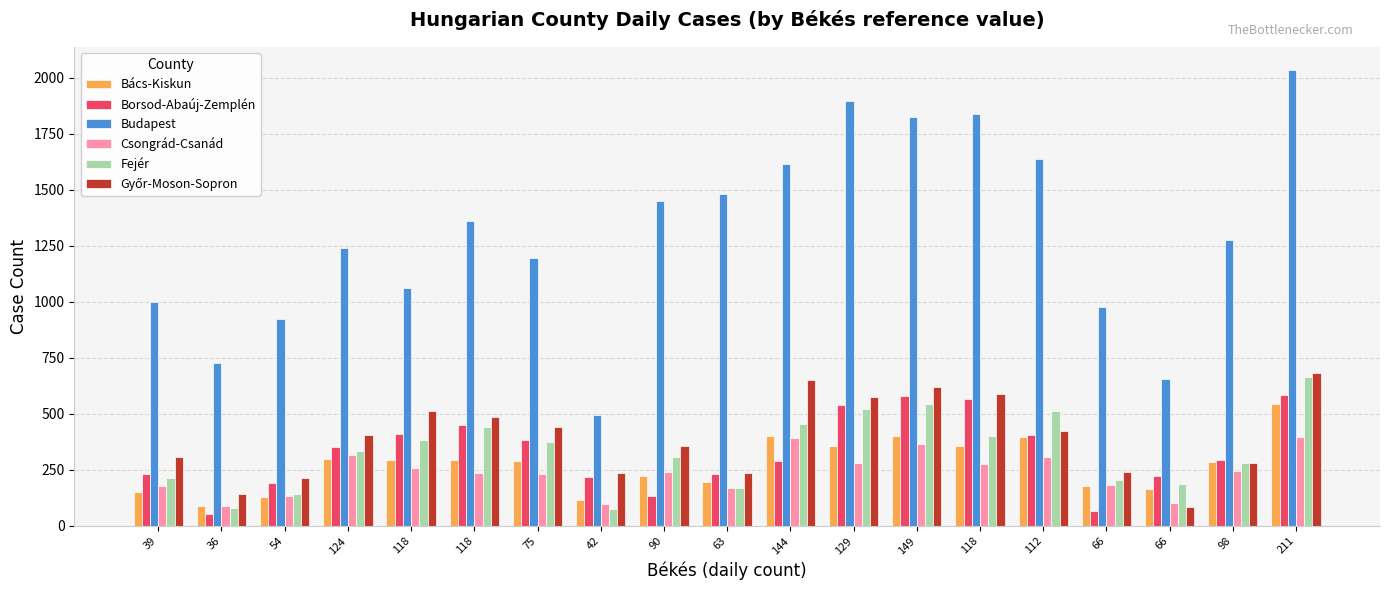

What is the total value across all series at 66?

1857